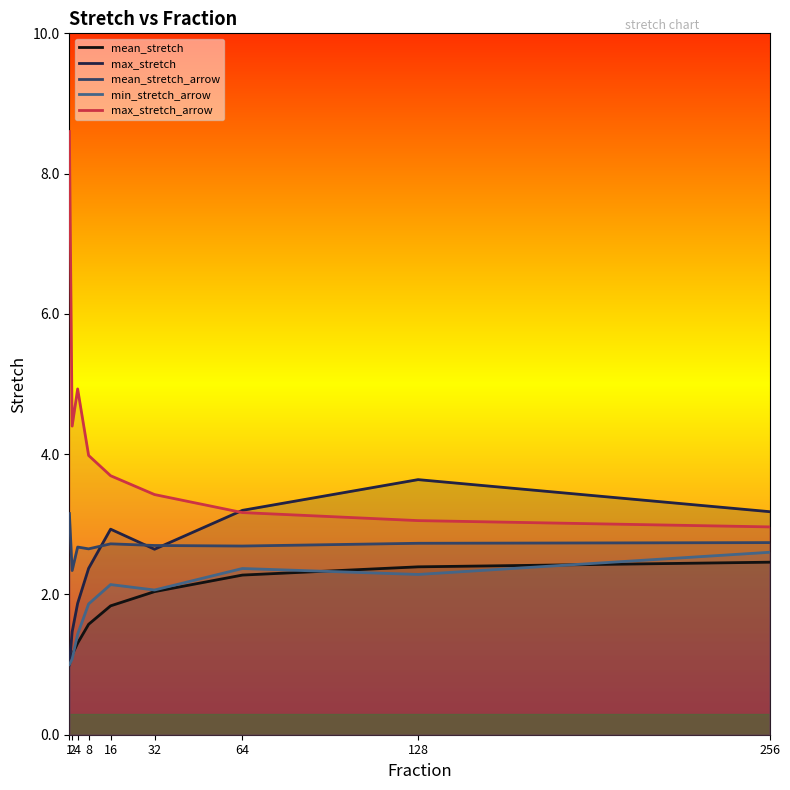

At which category does the chart reach its minimum across all series?

1